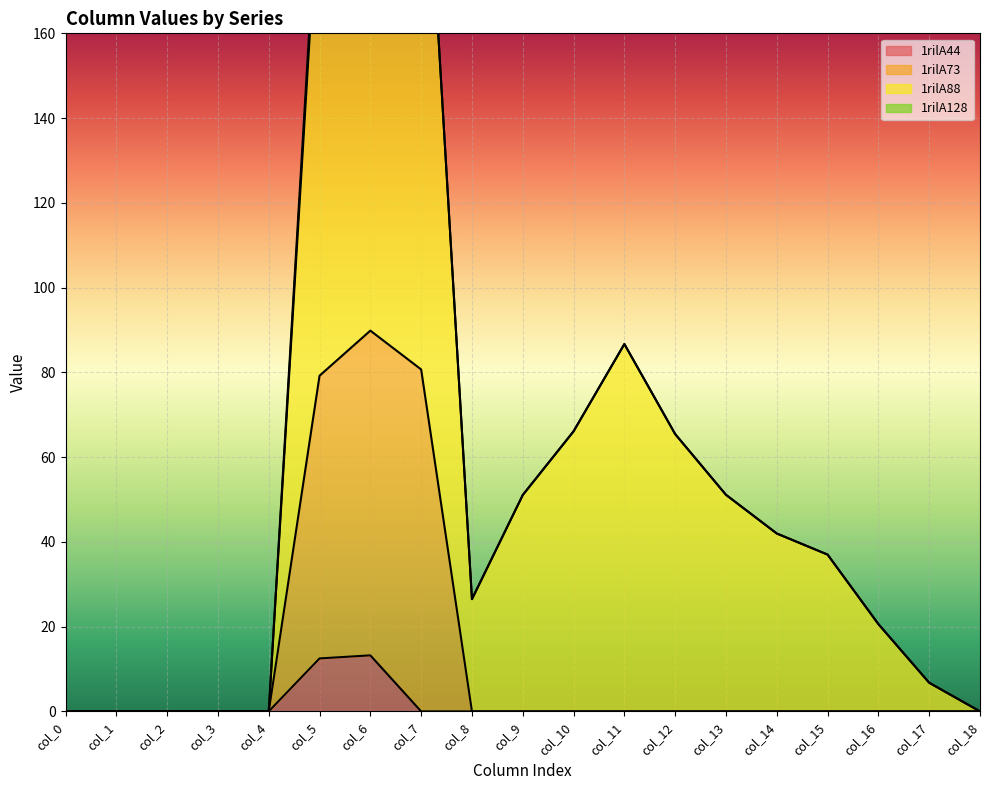

True or false: 1rilA44 has a value of 7.3 at col_5.

False